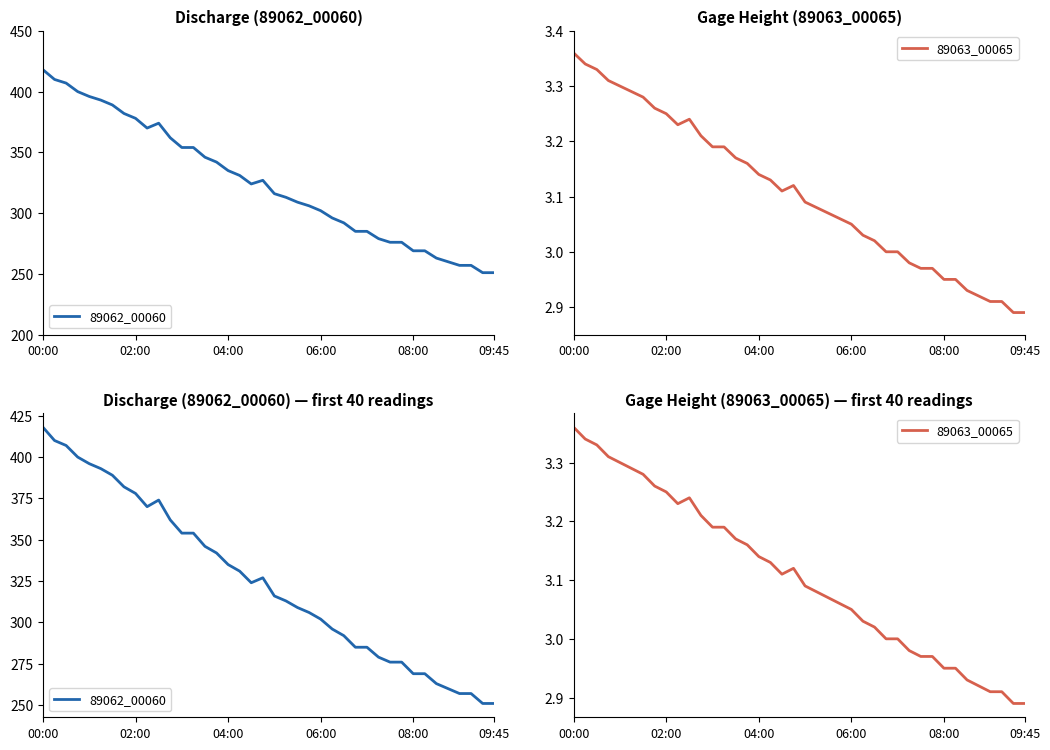

In 89063_00065, how many points are higher than both neighbors (excluding endpoints)?

2